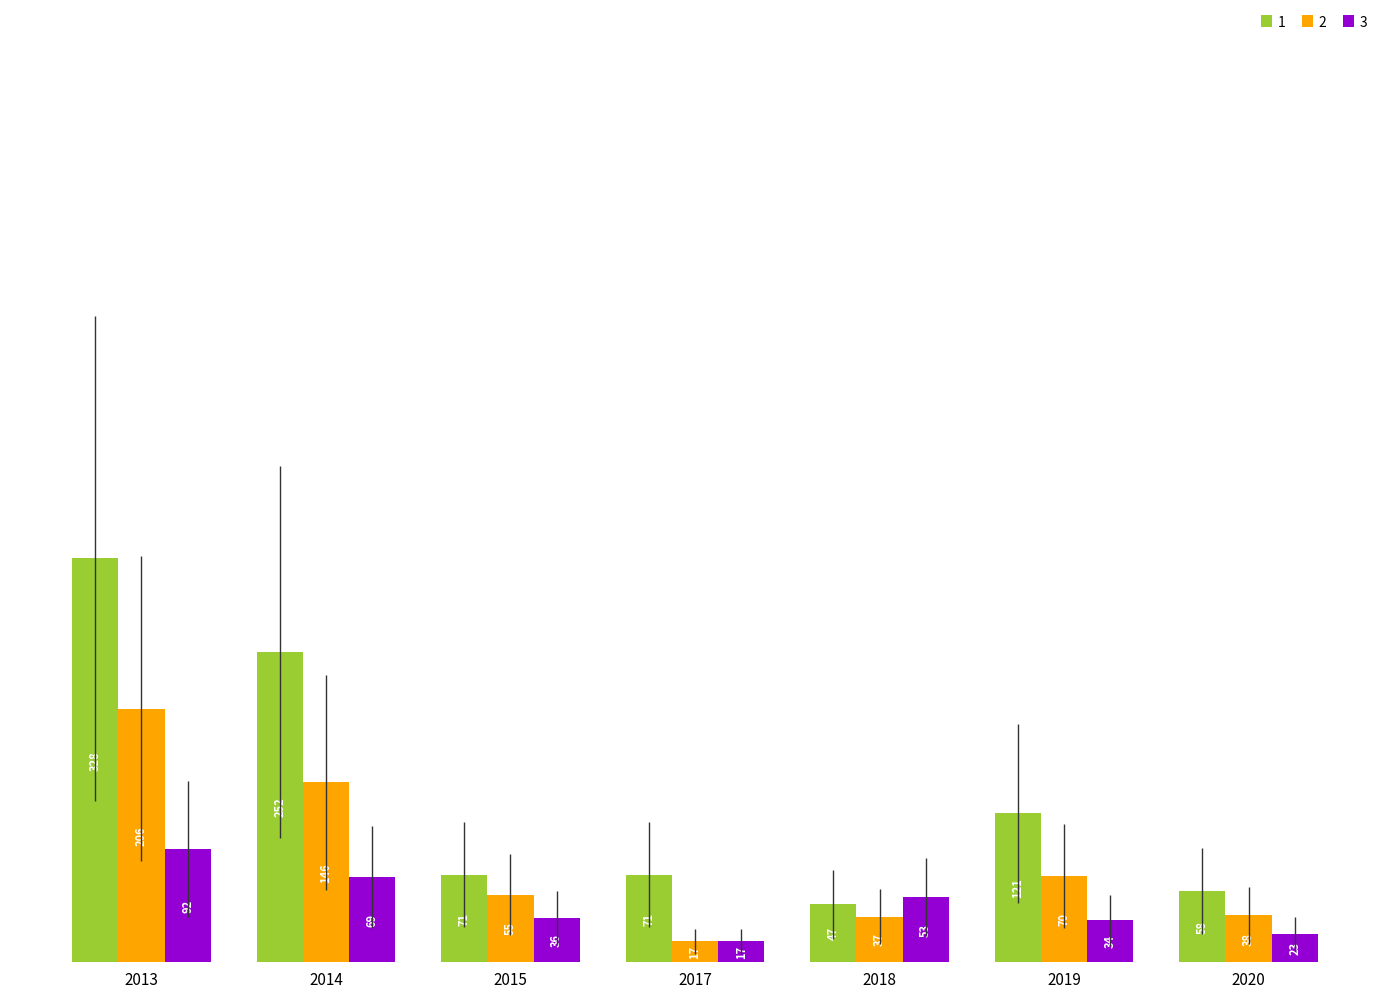

Reading left to right, what are all the values shown in this chart?

1: 328	252	71	71	47	121	58
2: 206	146	55	17	37	70	38
3: 92	69	36	17	53	34	23